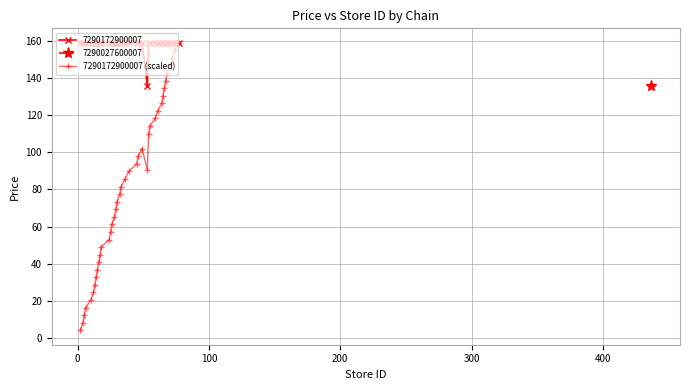

How many values in the 7290172900007 (scaled) series are below 81?

19